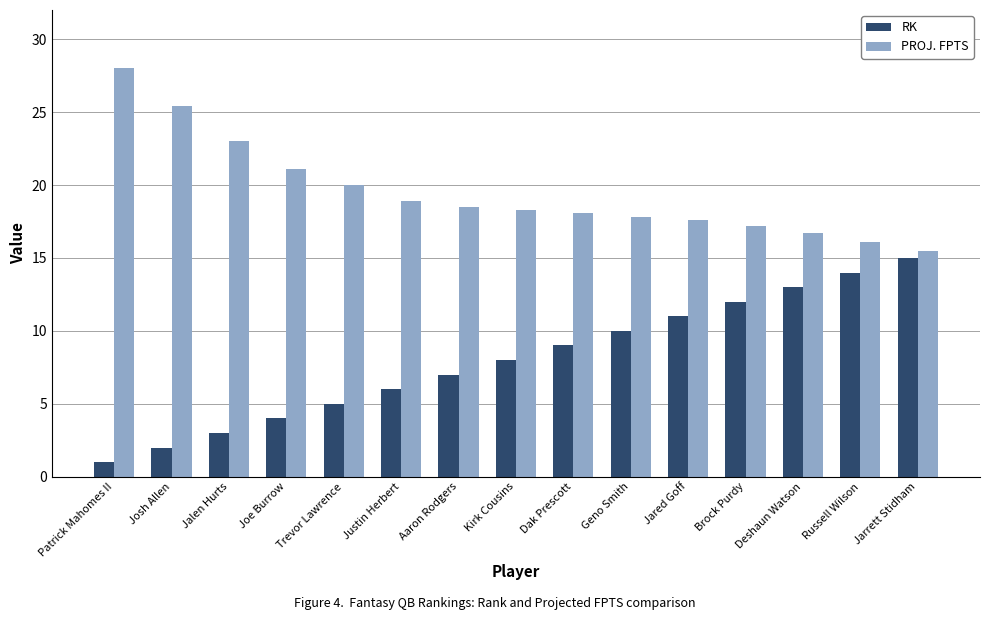

Rank the series by their average value, from lowest to highest.

RK, PROJ. FPTS